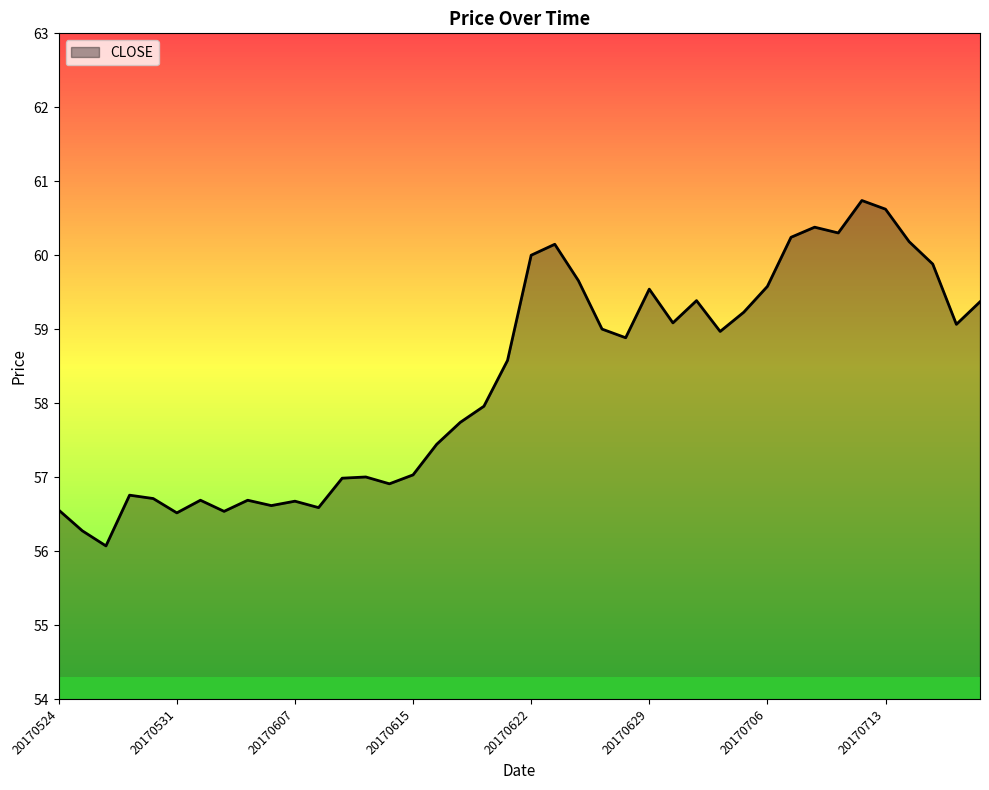

What is the minimum value shown in the chart?

56.1